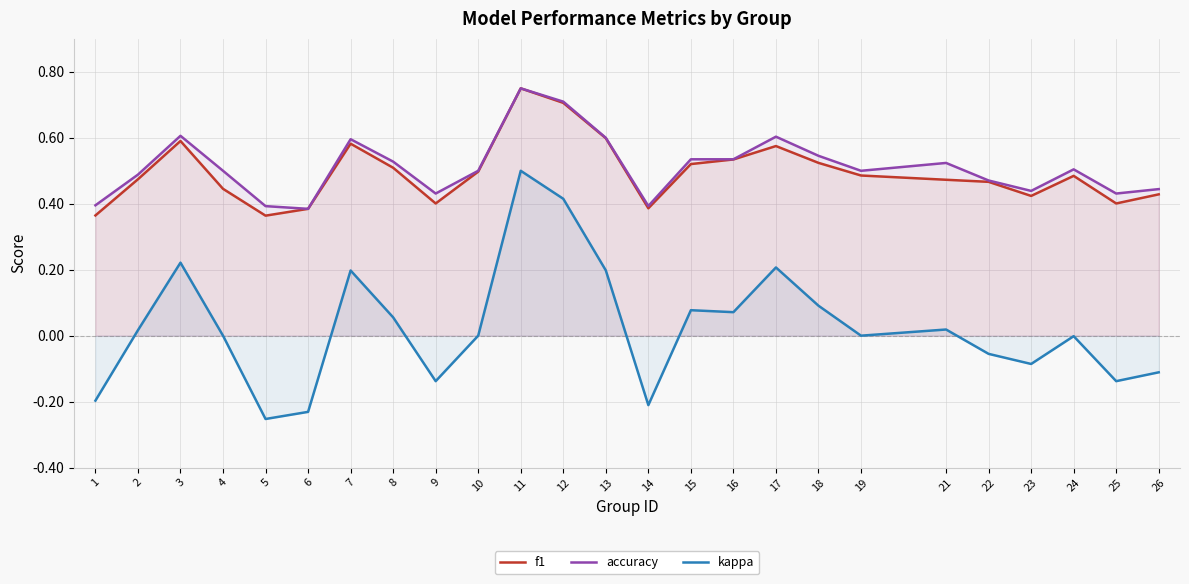

What is the difference between the maximum and minimum values in the accuracy series?

0.4